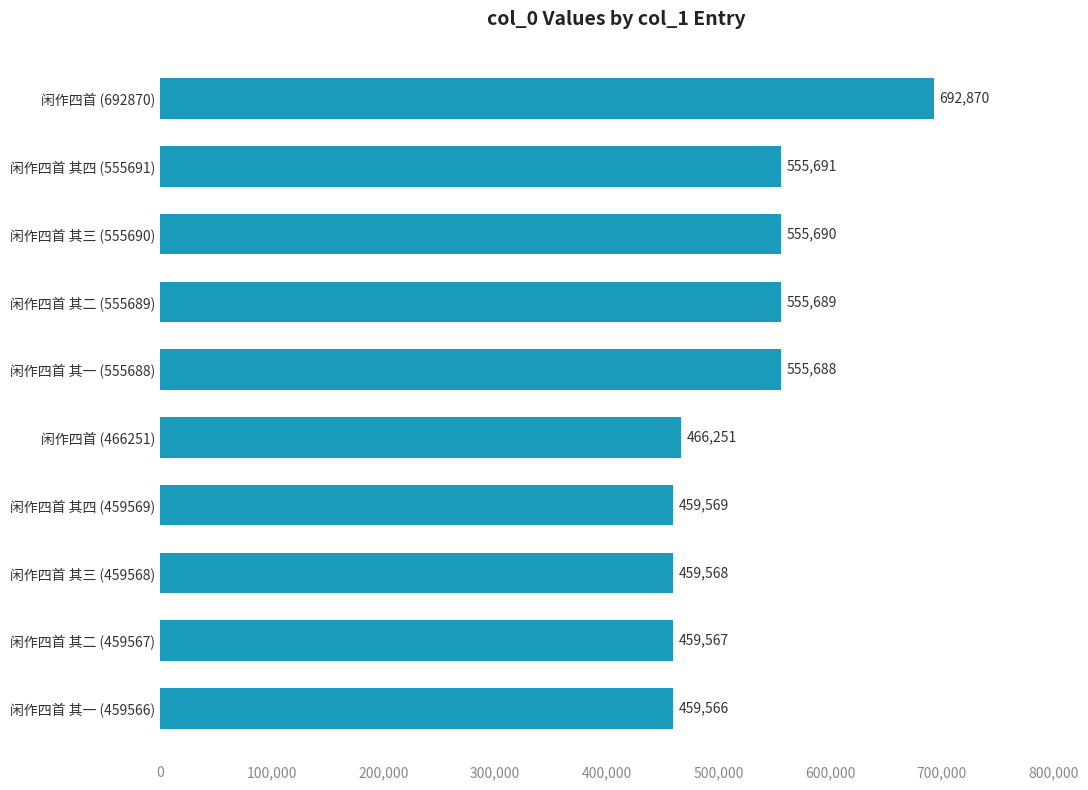

What is the label of the 3rd bar from the top?

闲作四首 其三 (555690)